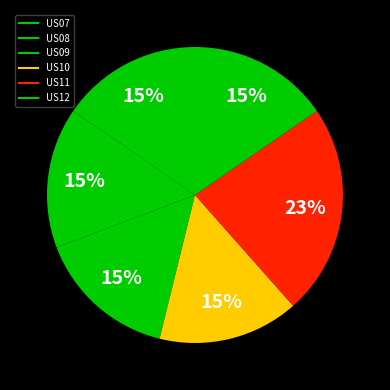

What percentage do US12 and US07 together represent?

30.8%